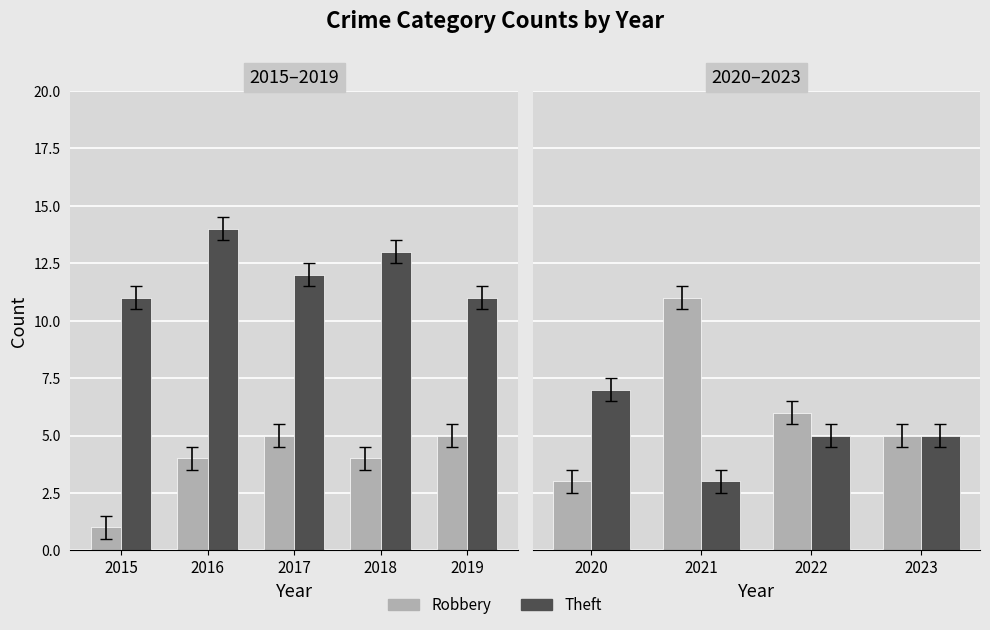

Count the Theft values in the range 5 to 7.

3